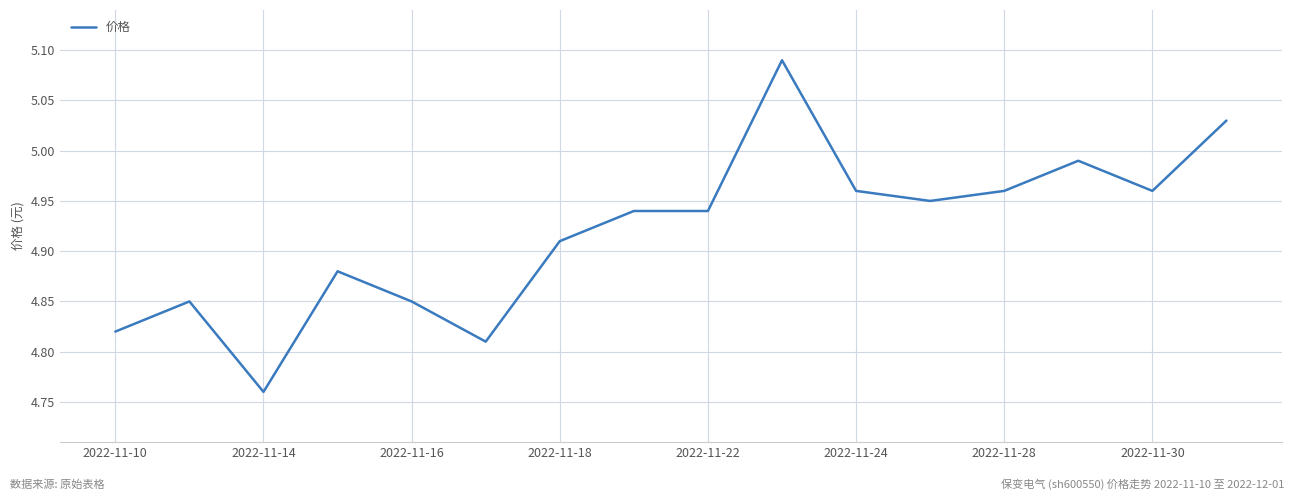

What is the difference between the maximum and minimum values?

0.3